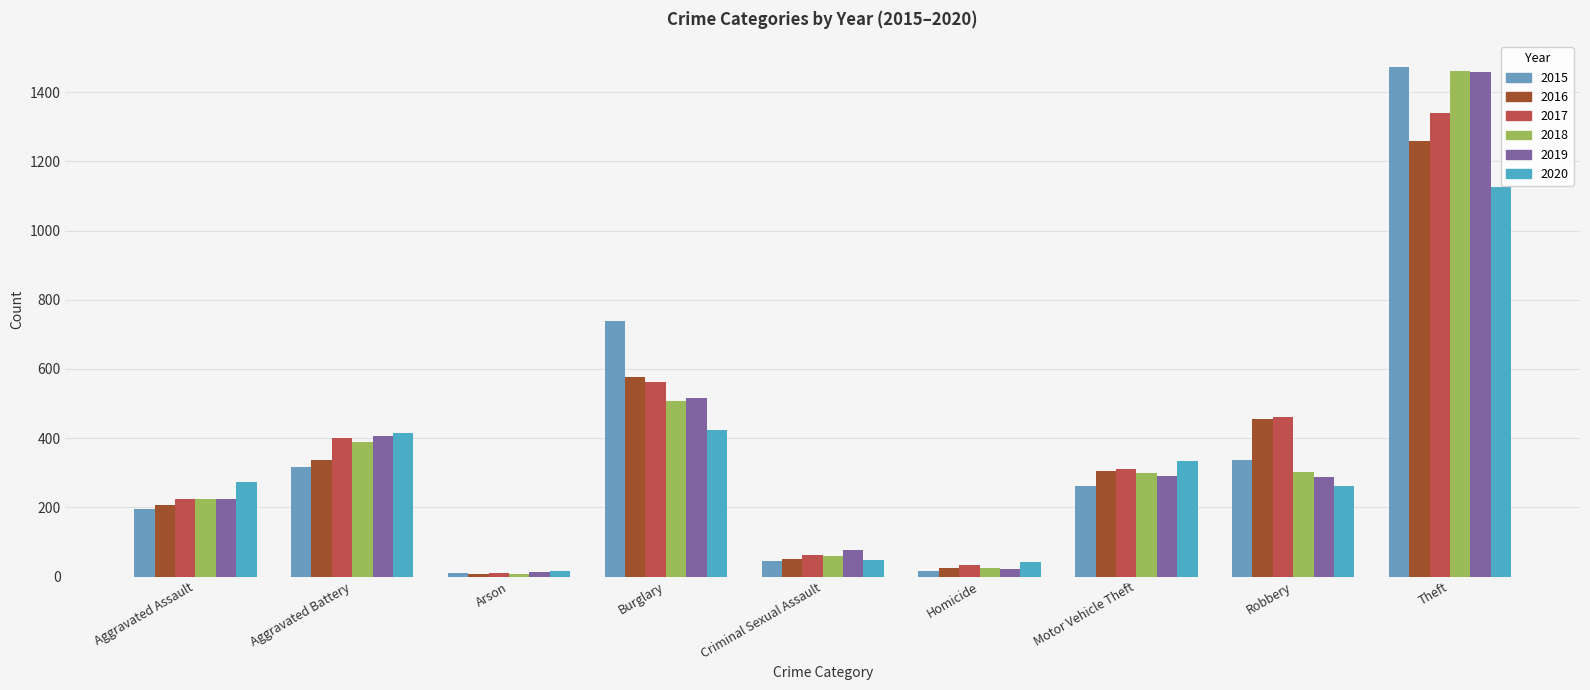

What is the sum of all 2018 values?

3272